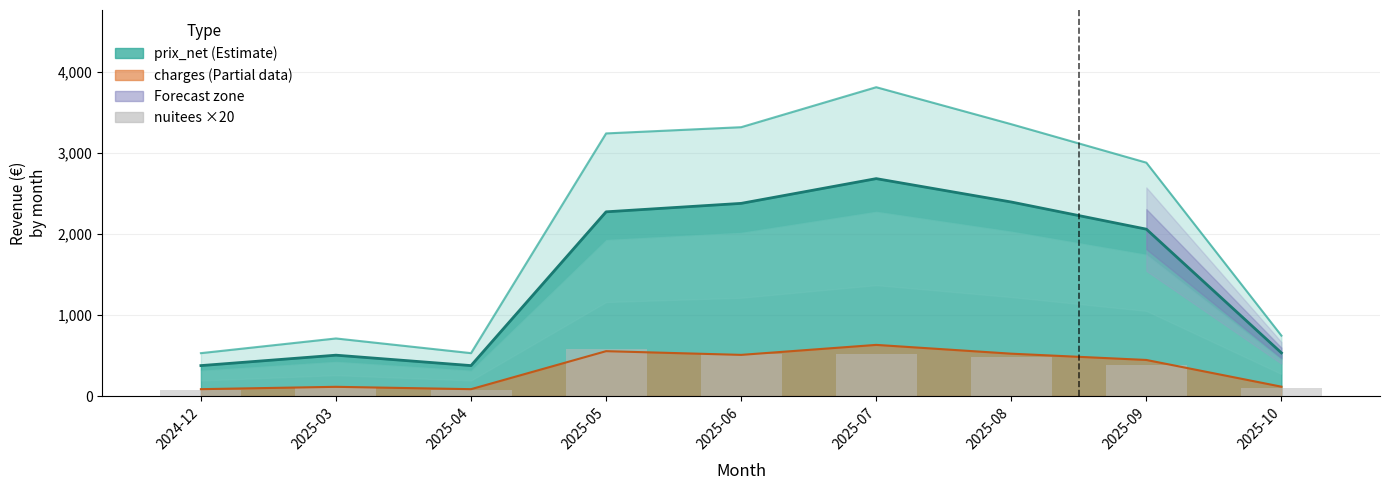

Are the bars horizontal?

No